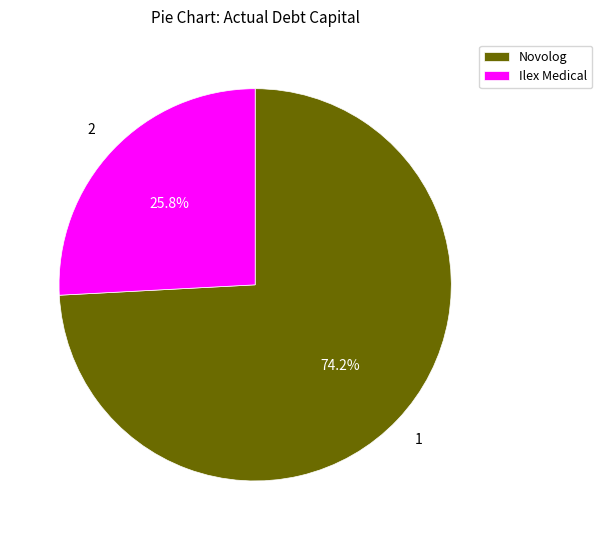

What is the total percentage of Novolog and Ilex Medical?

100.0%